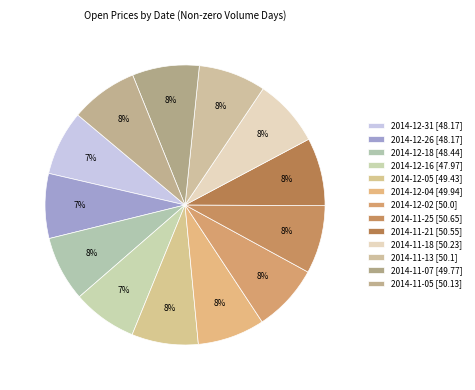

How many slices are in this pie chart?

13